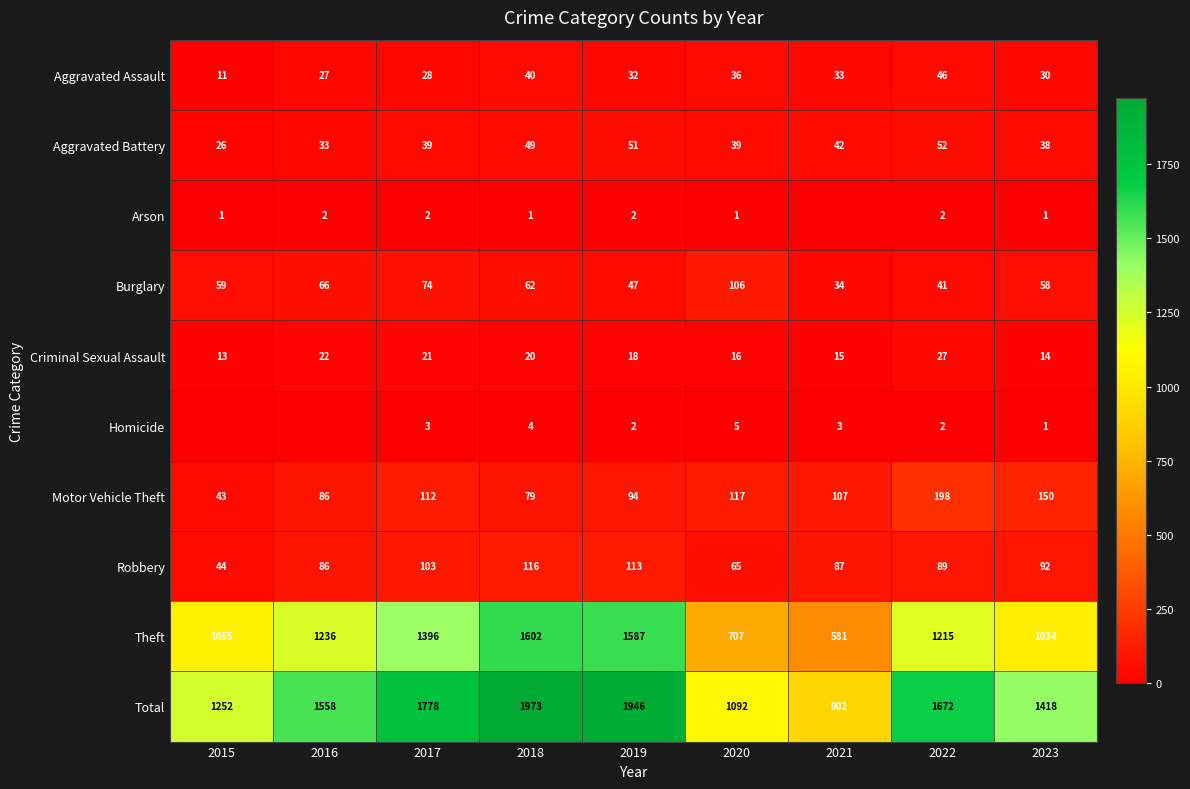

Which series changed the most between 2019 and 2022?

Theft